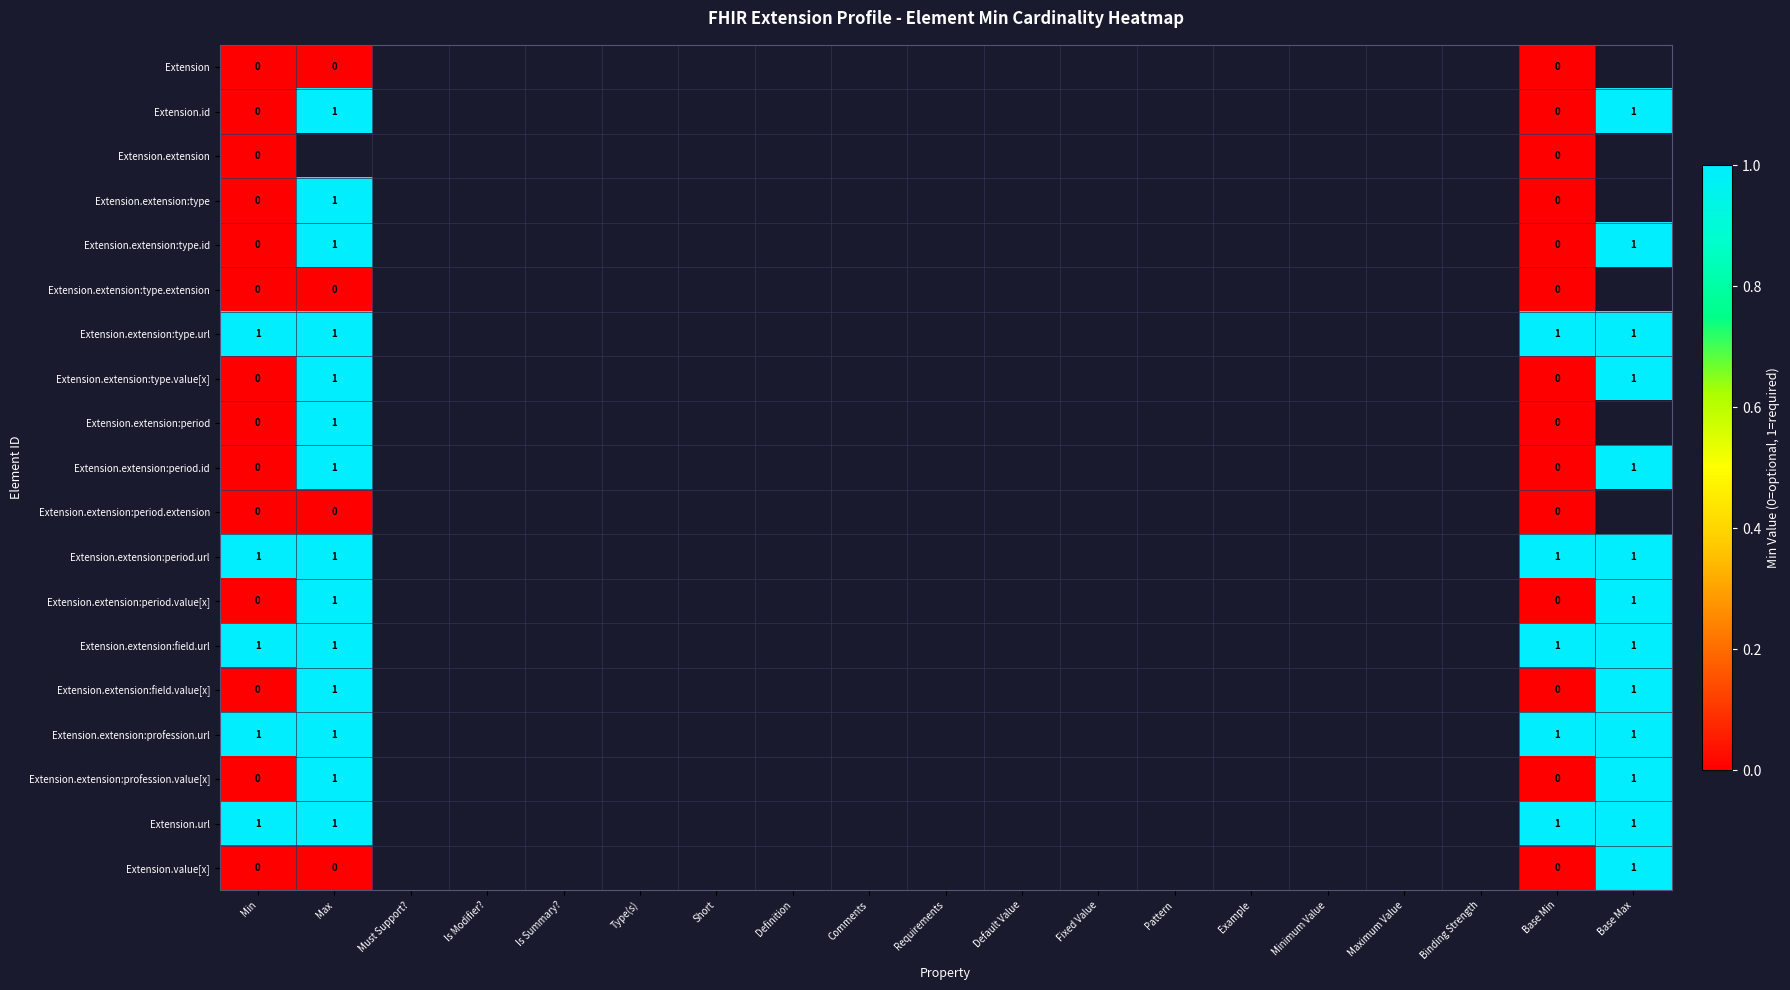

At how many categories does at least one series exceed 0?

4